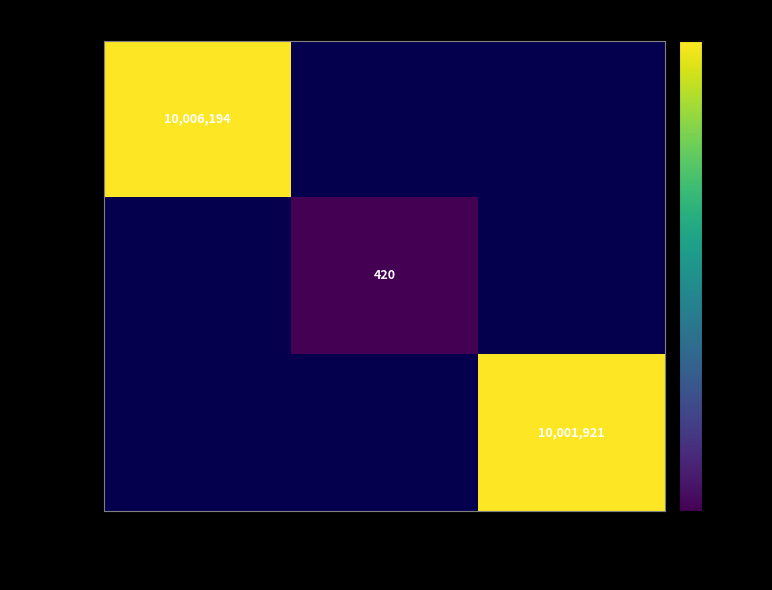

Between test_rnaqbg and Nish, which is larger?

Nish